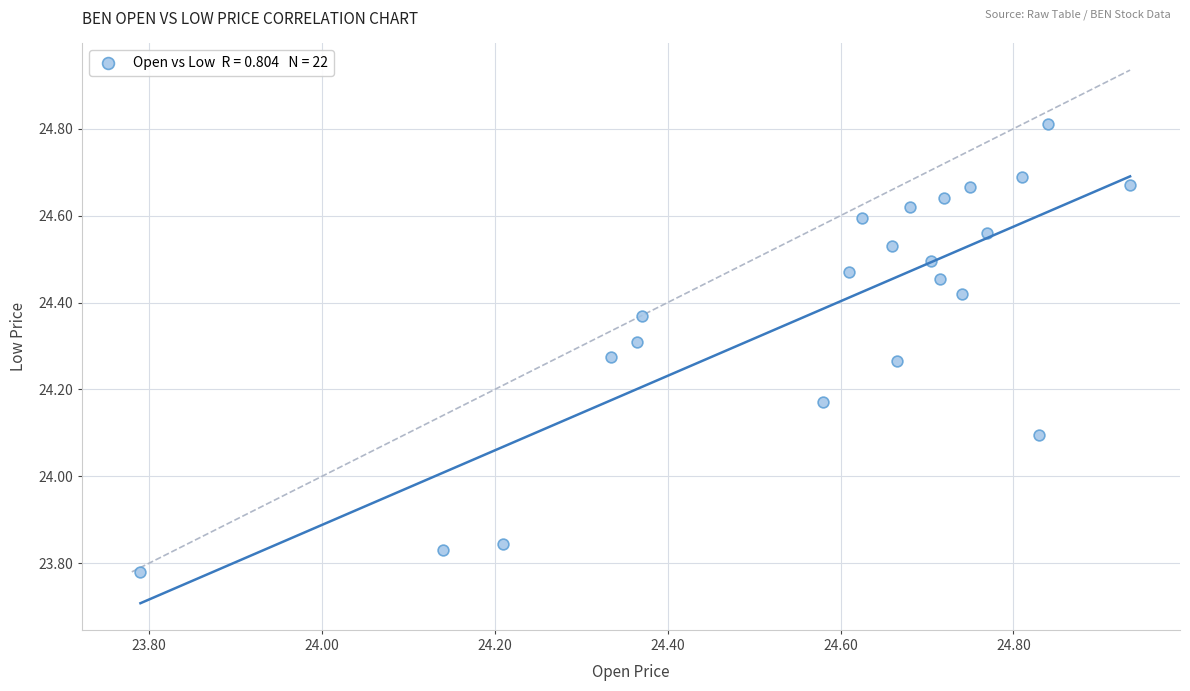

What is the range of X values (max minus min)?

1.1